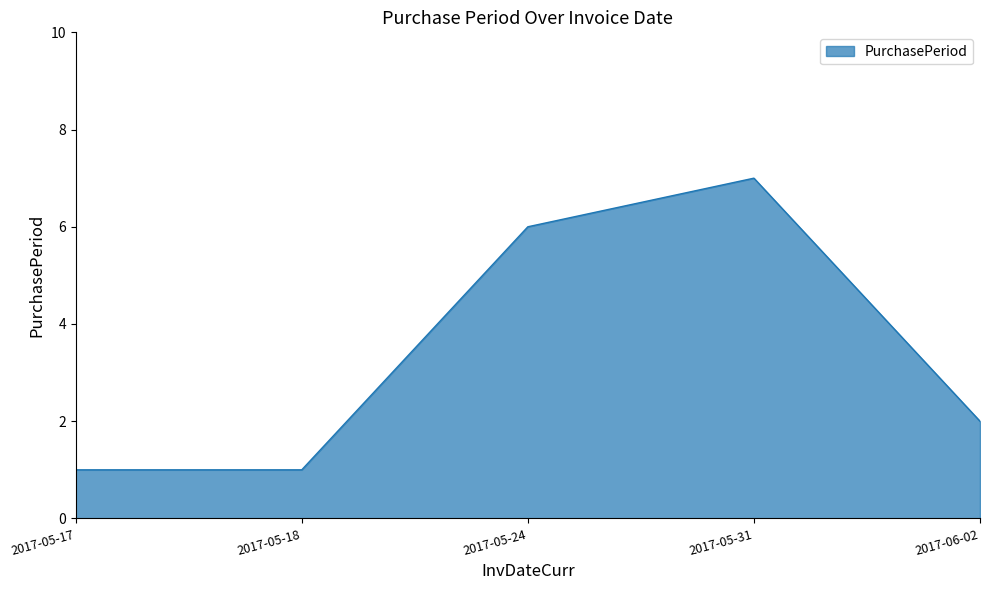

How many values are below 2?

2